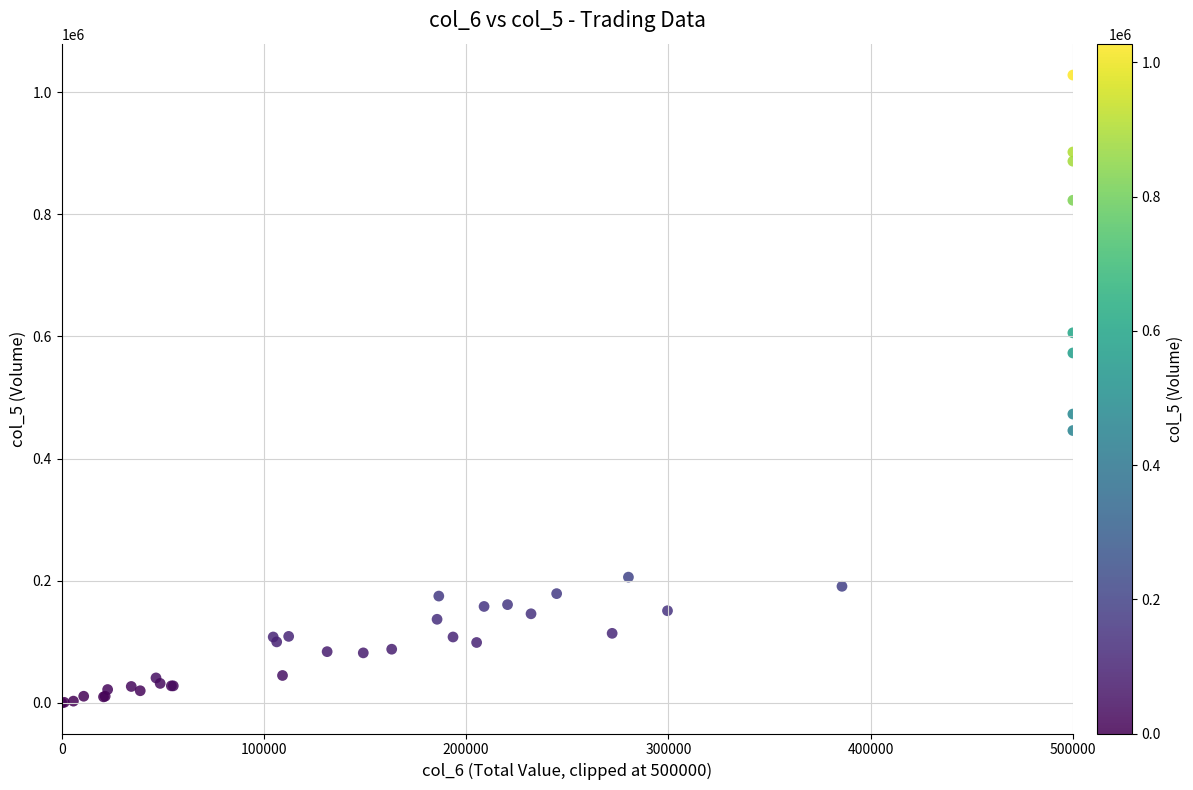

What Y value in the scatter plot is closest to 514000?

473000